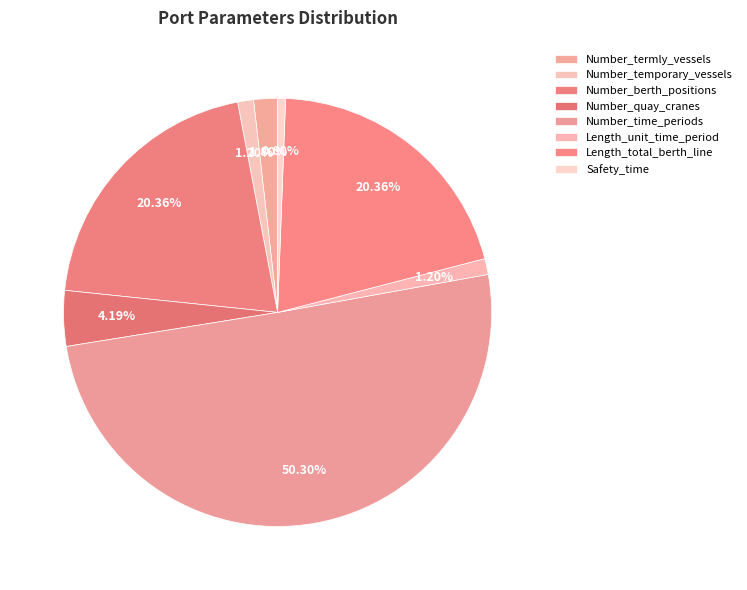

To the nearest percent, what is the average slice percentage?

12%